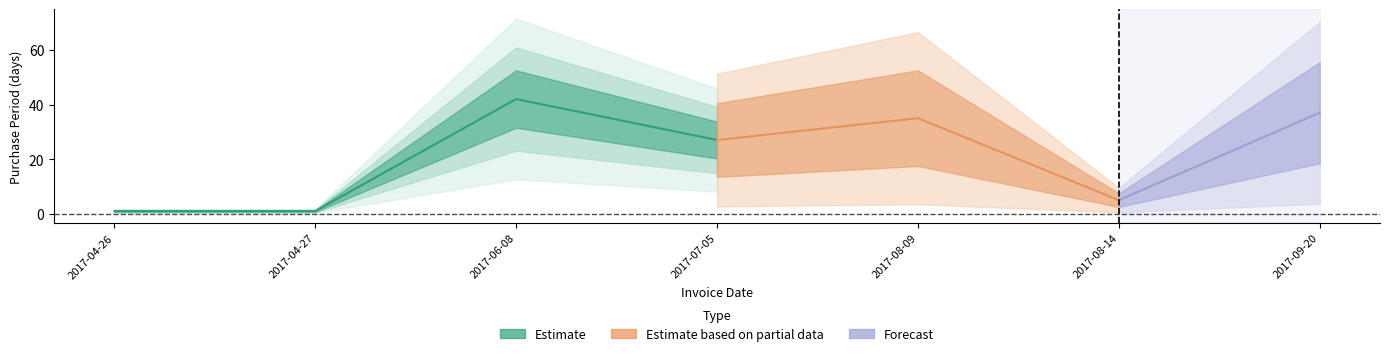

What is the difference between the values at 2017-08-14 and 2017-09-20?

32